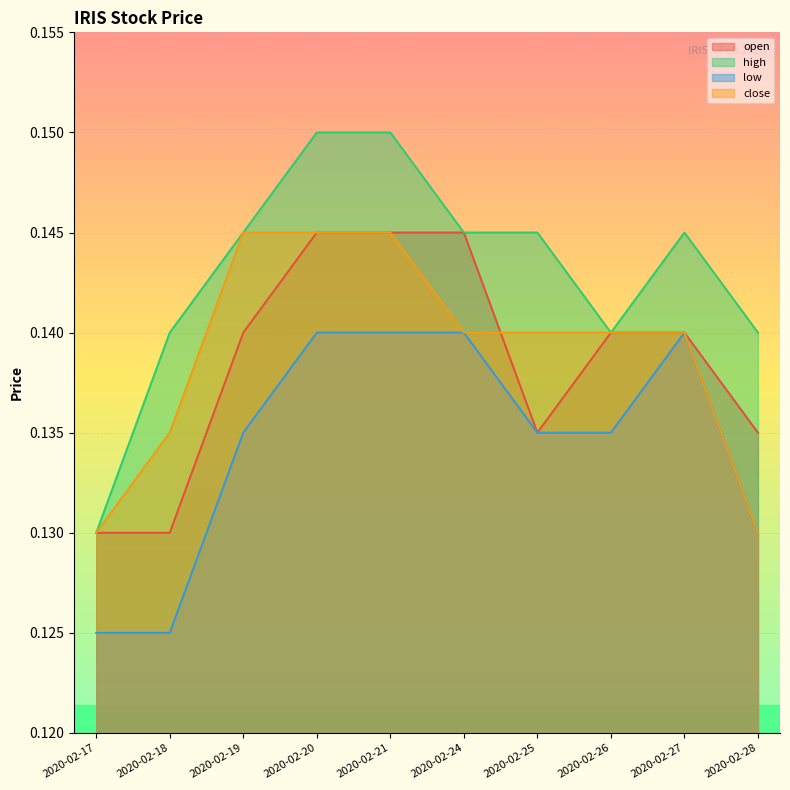

At which category does the chart reach its peak across all series?

2020-02-20